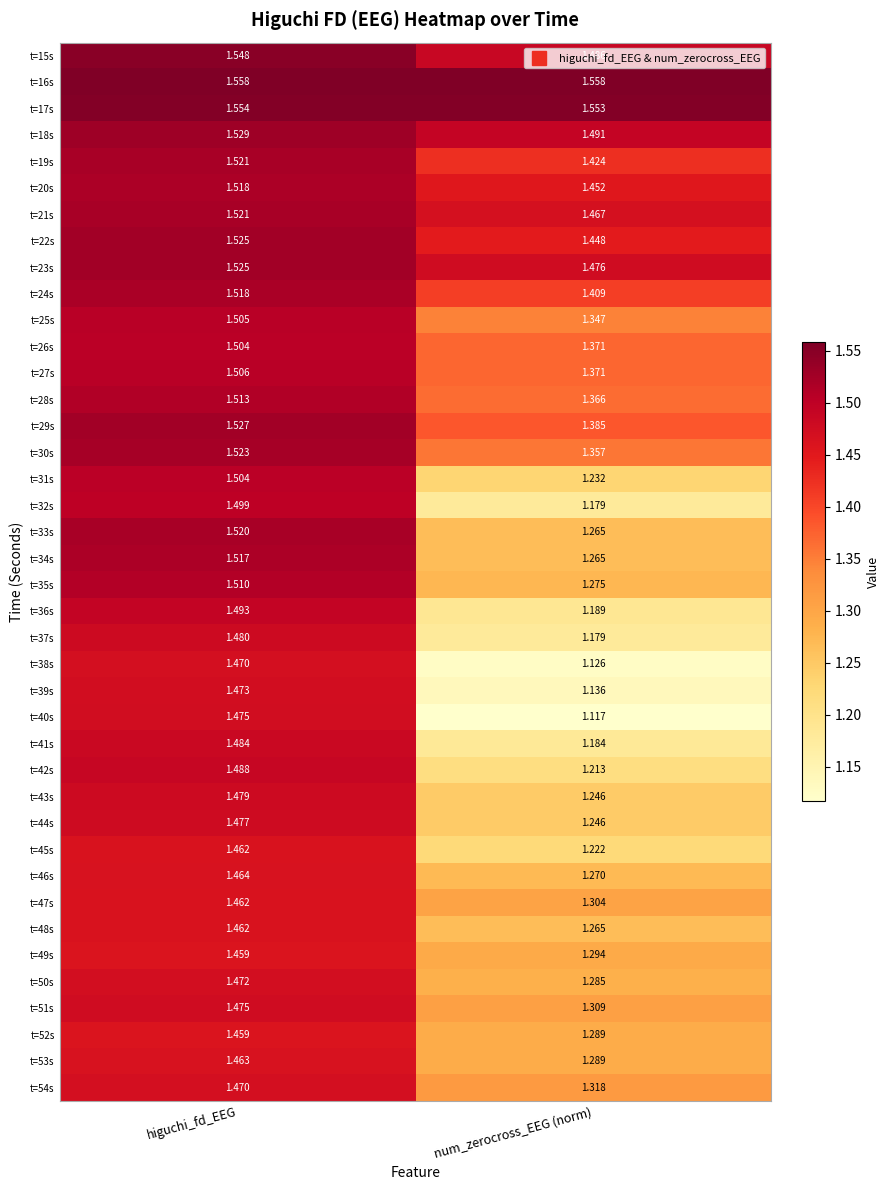

What is the total value across all series at higuchi_fd_EEG?

59.9